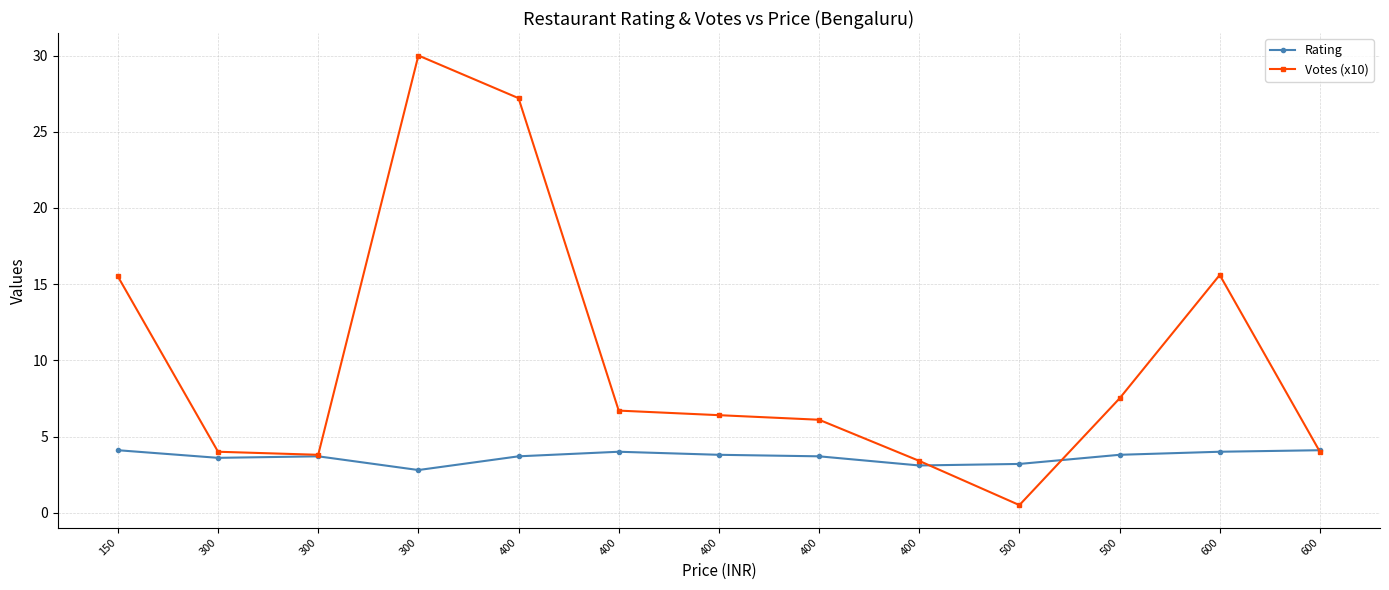

List the labels in order of Rating value, largest first.

150, 600, 400, 600, 400, 500, 300, 400, 400, 300, 500, 400, 300